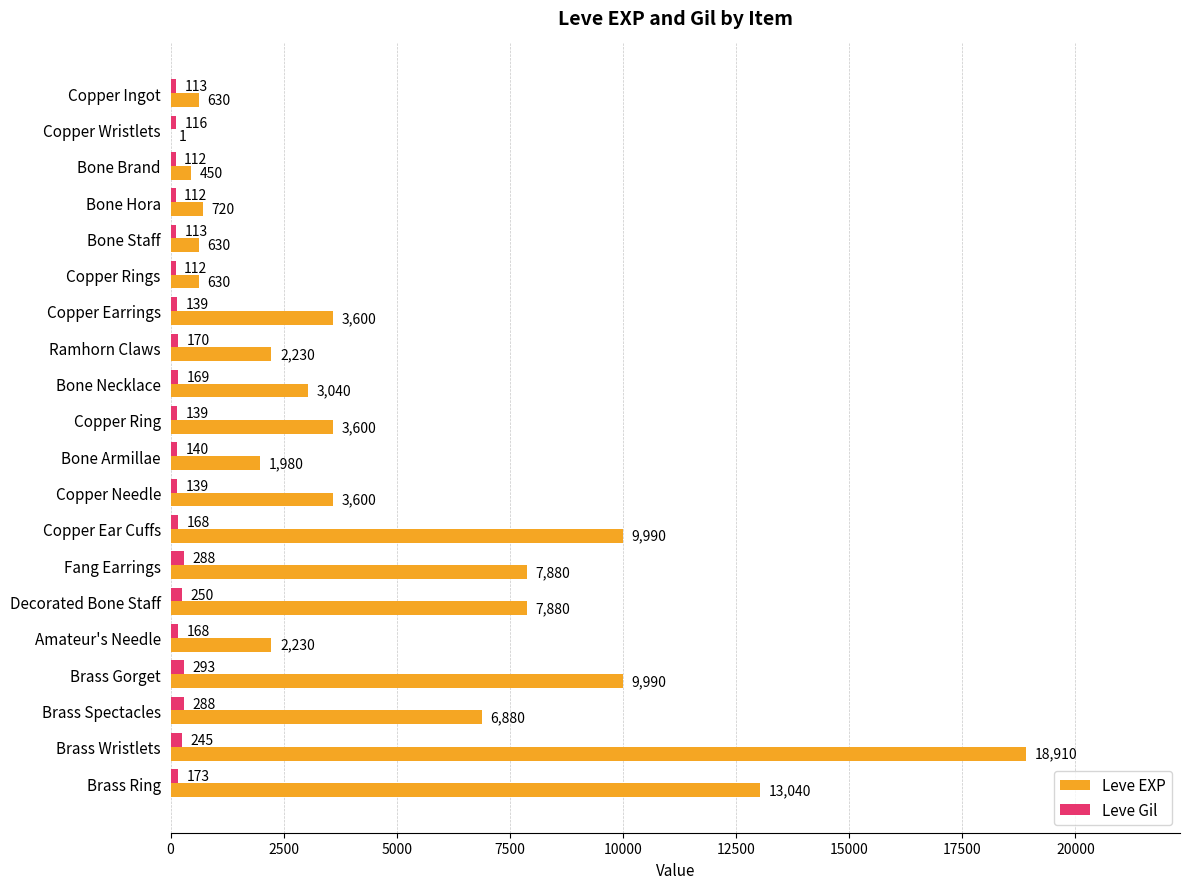

Is it true that Leve Gil equals 170 at Ramhorn Claws?

True